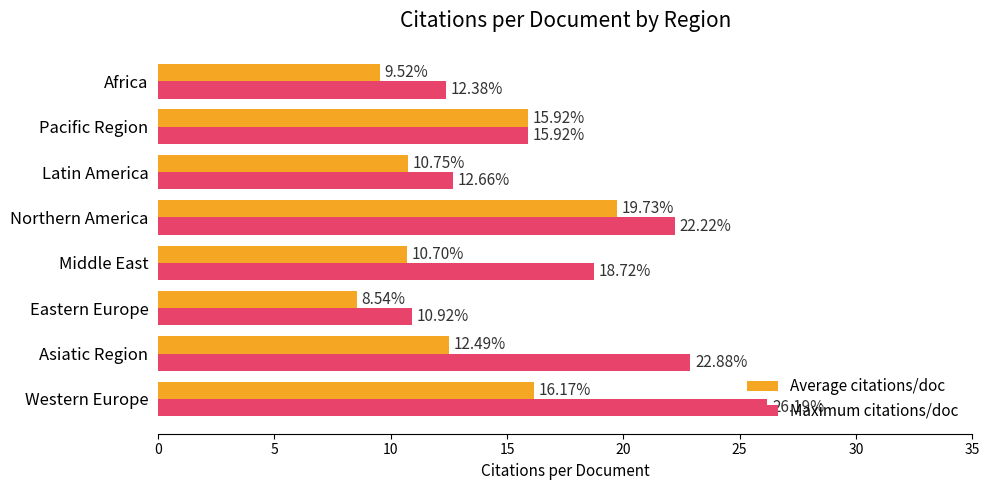

What is the minimum value for Average citations/doc?

8.5